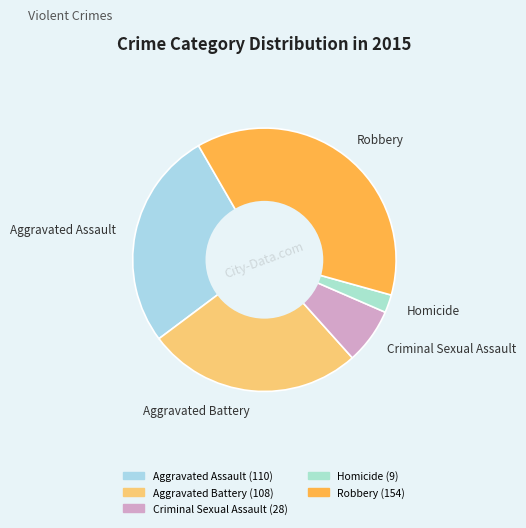

True or false: Aggravated Battery accounts for 20% of the total.

False